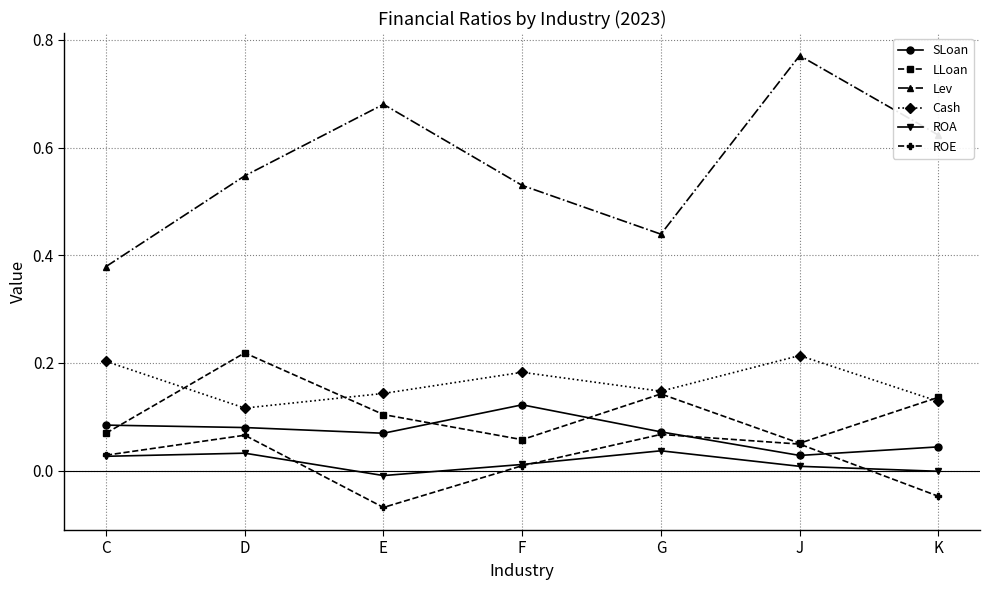

Is the value of Lev at F greater than the value of SLoan at J?

Yes